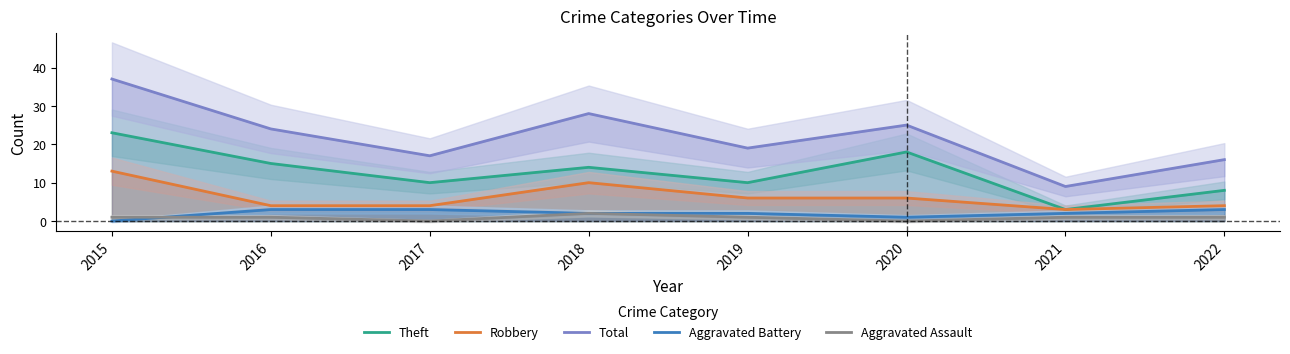

The value of Total at 2015 is 37. True or false?

True